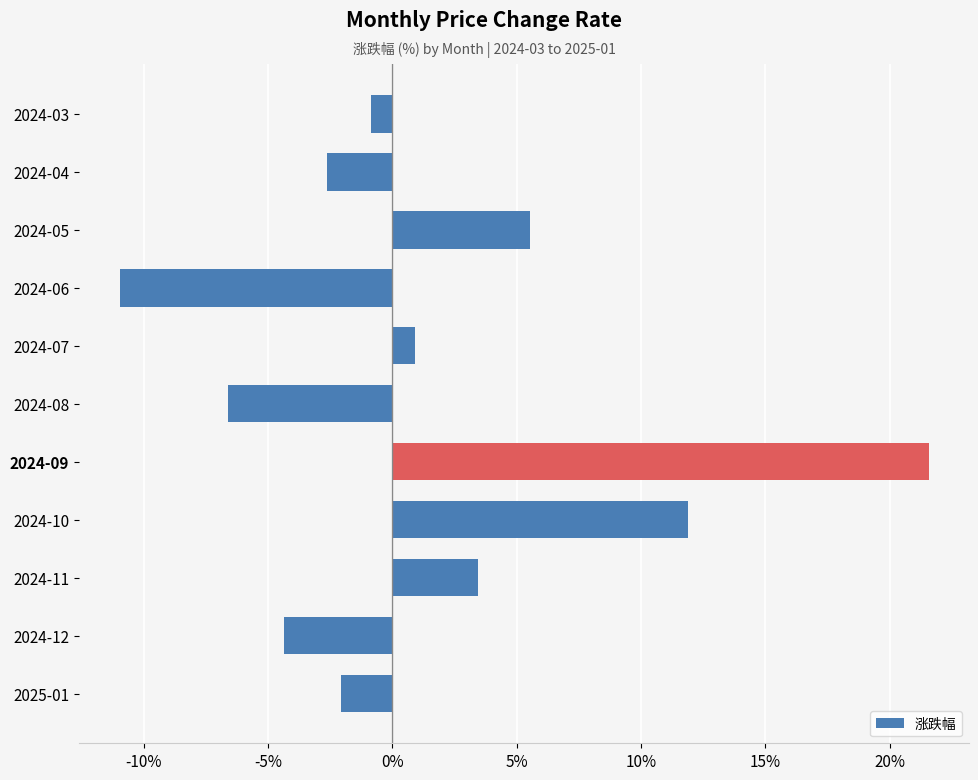

True or false: the data shows 9.9 at 2024-05.

False